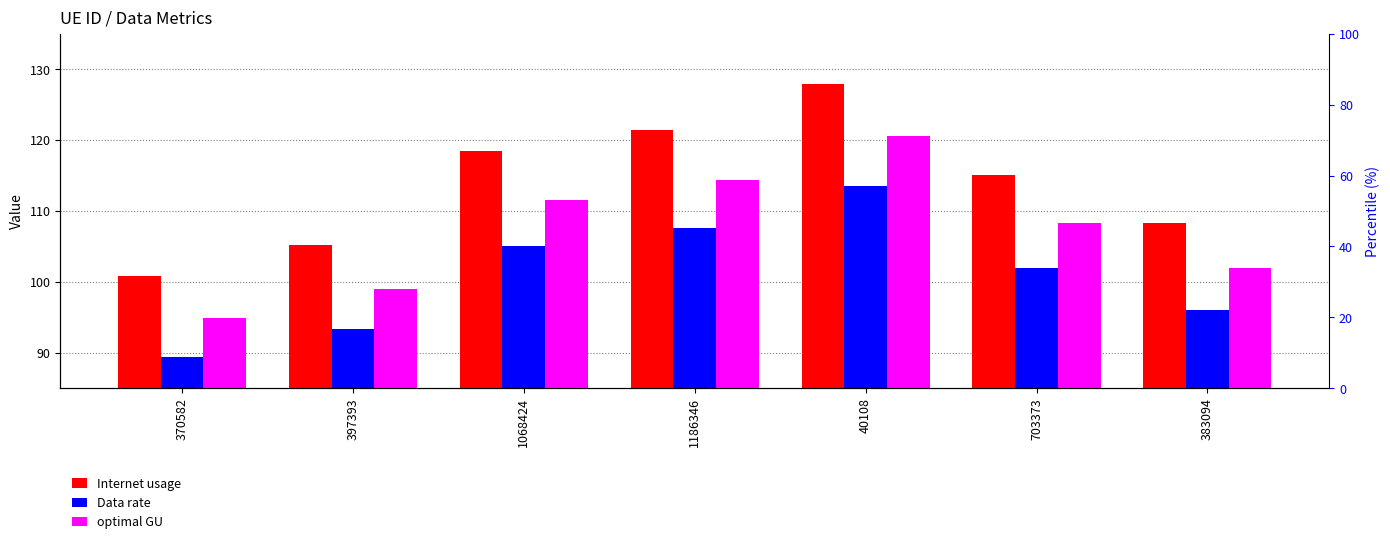

Where is optimal GU nearest to the value 107?

703373